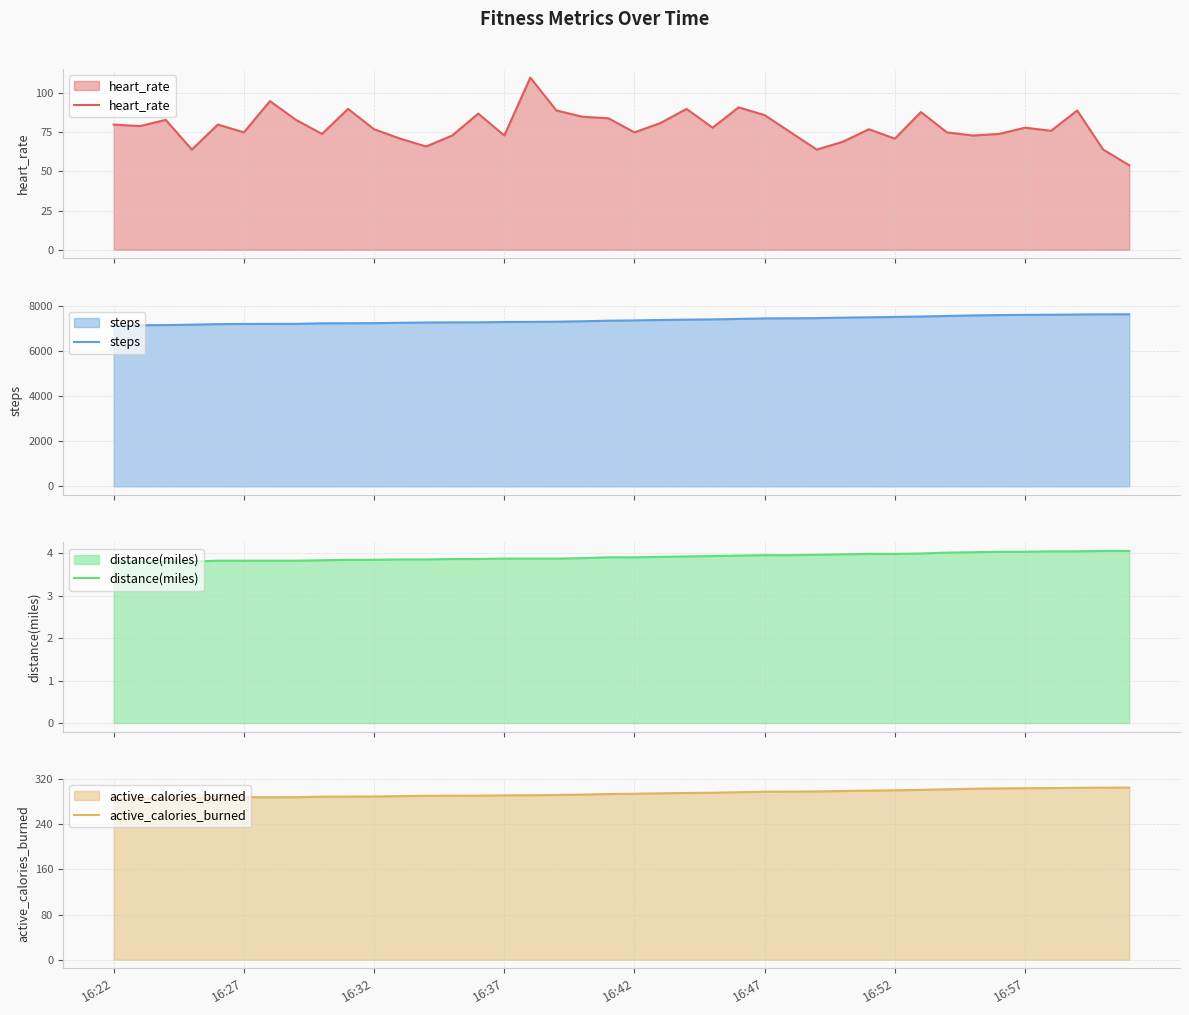

What is the maximum value for heart_rate?

110